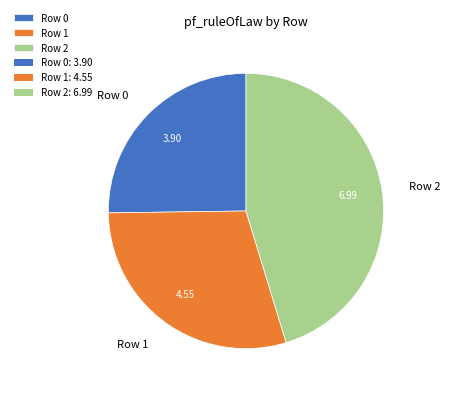

Is there any slice that represents more than half of the pie?

No